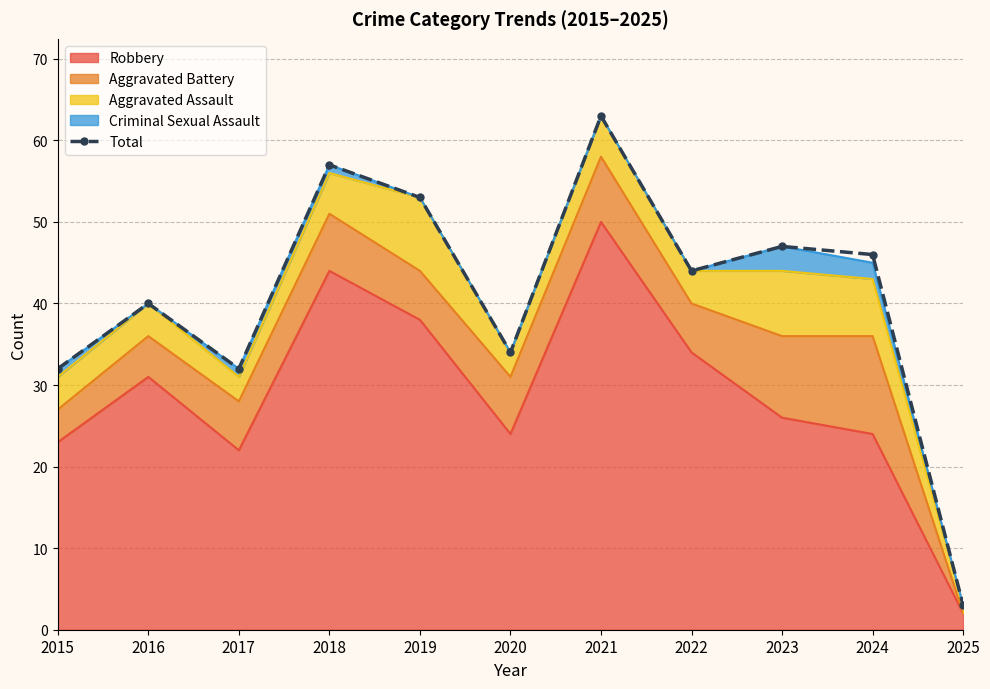

What is the sum of all values?

451